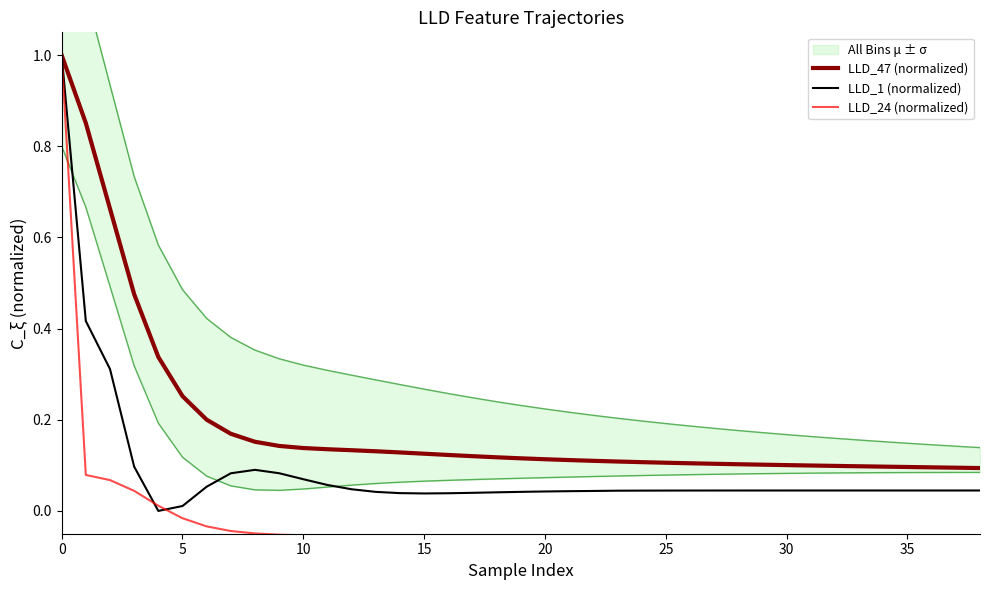

Is it true that LLD_1 (normalized) equals 0.0 at 14?

True